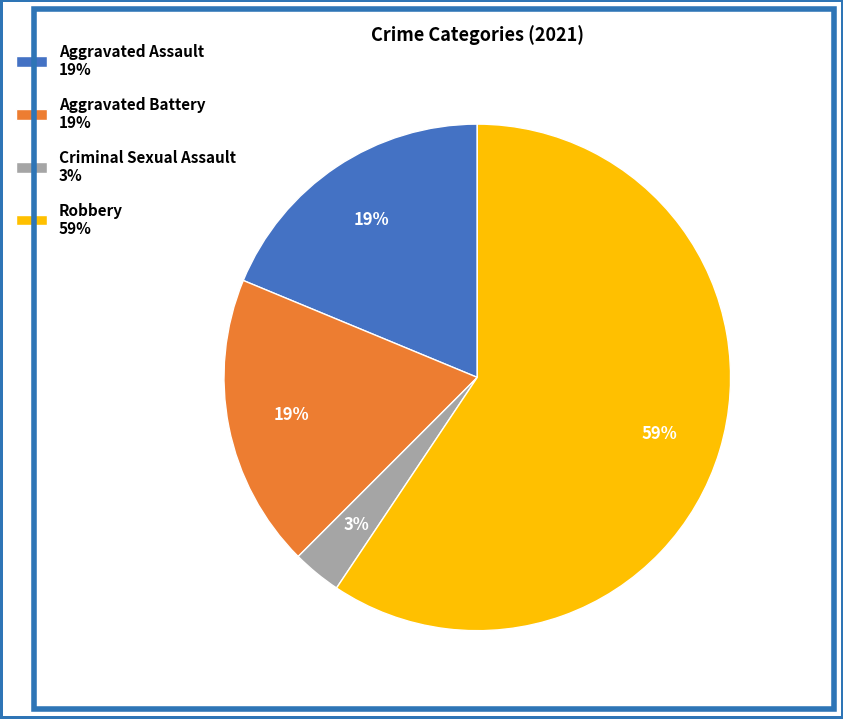

Which category has the biggest portion of the pie?

Robbery